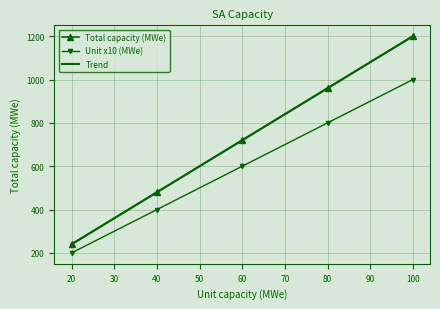

True or false: Unit capacity (MWe) and Total capacity (MWe) cross at least once.

False